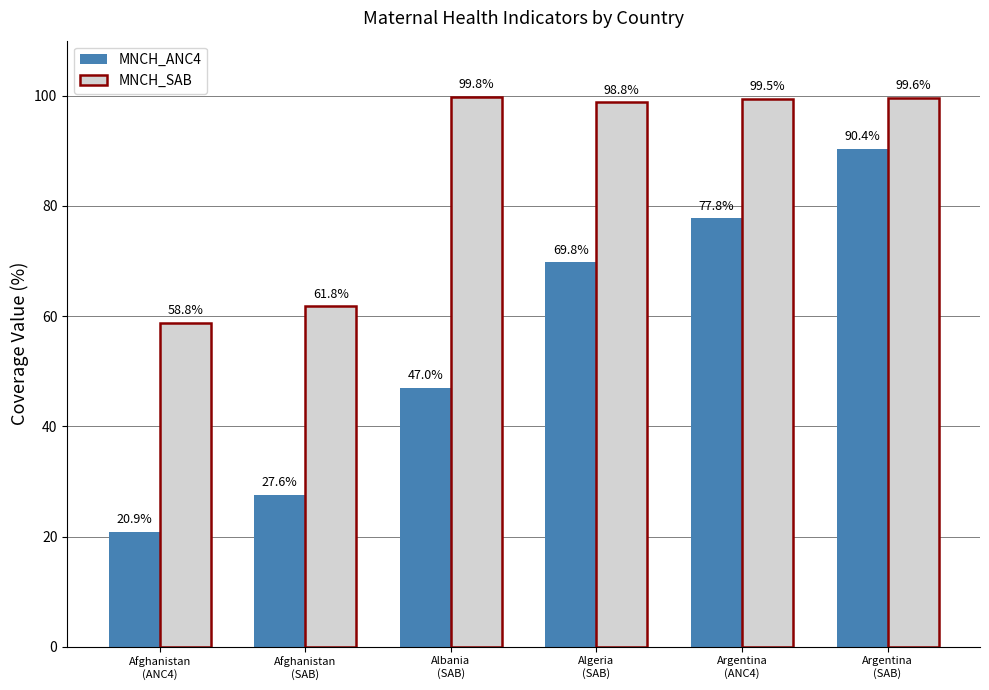

At which label does MNCH_ANC4 first exceed 69?

Algeria
(SAB)